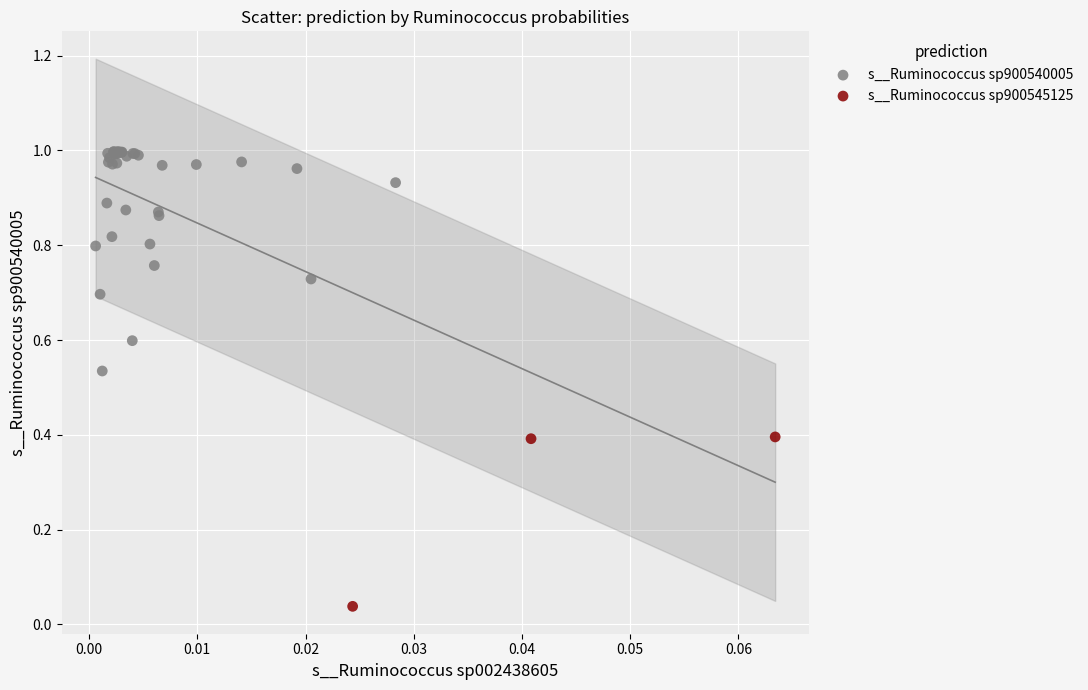

Which series reaches the minimum Y coordinate?

s__Ruminococcus sp900545125